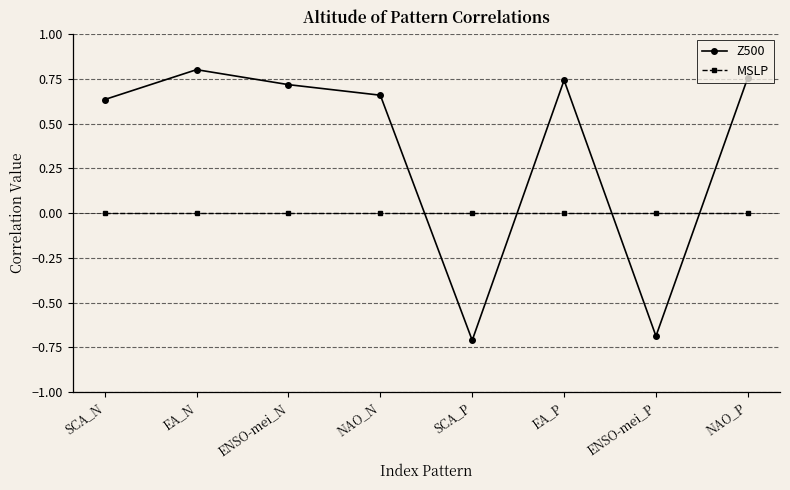

What is the total value across all series at SCA_P?

-0.7